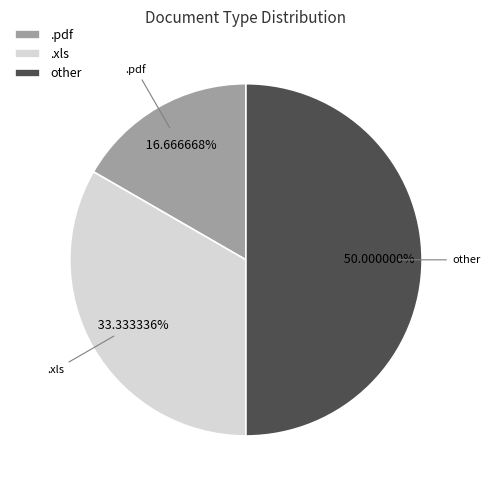

The other slice represents 50% of the pie. True or false?

True